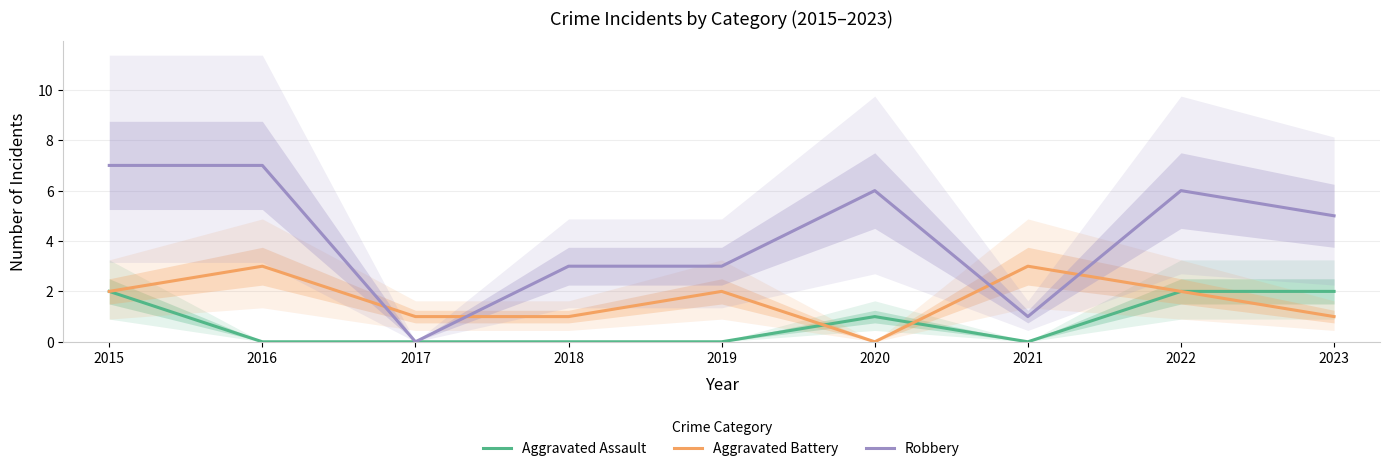

How many lines are shown in the chart?

3